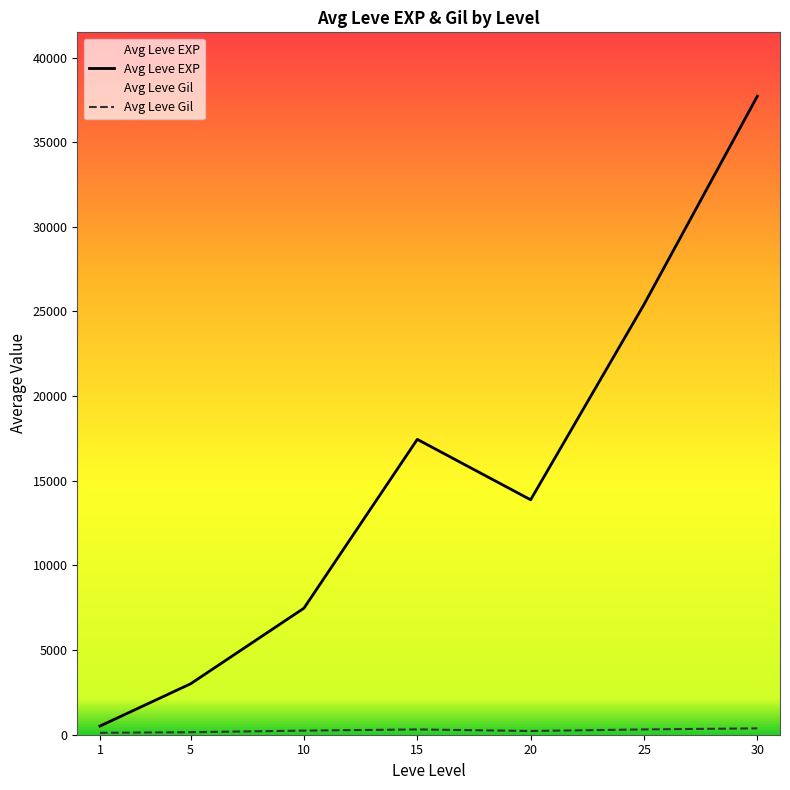

What is the minimum value shown in the chart?

113.0